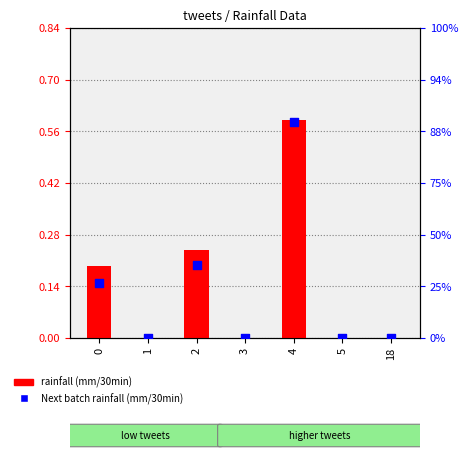

Which series has the largest total across all categories?

rainfall (mm/30min)